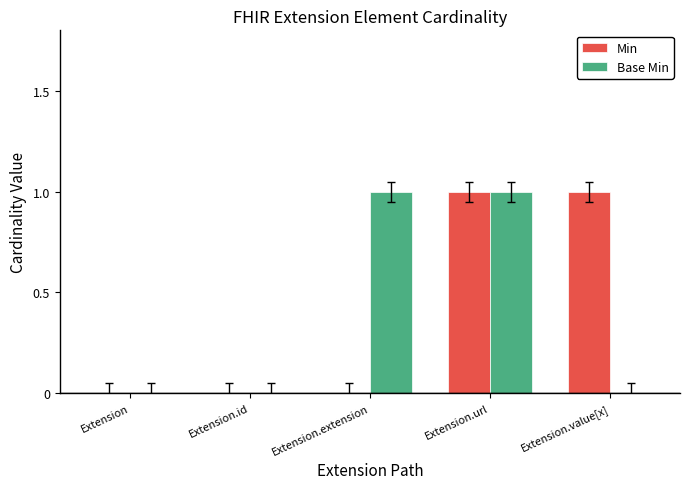

Does the chart contain stacked bars?

No